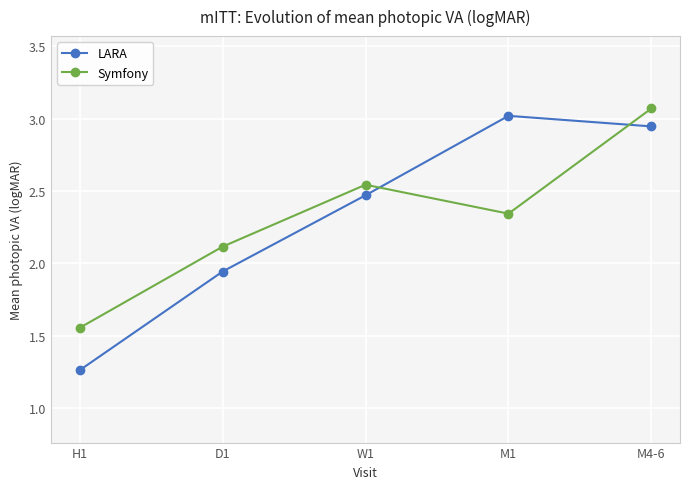

What is the maximum value for LARA?

3.0